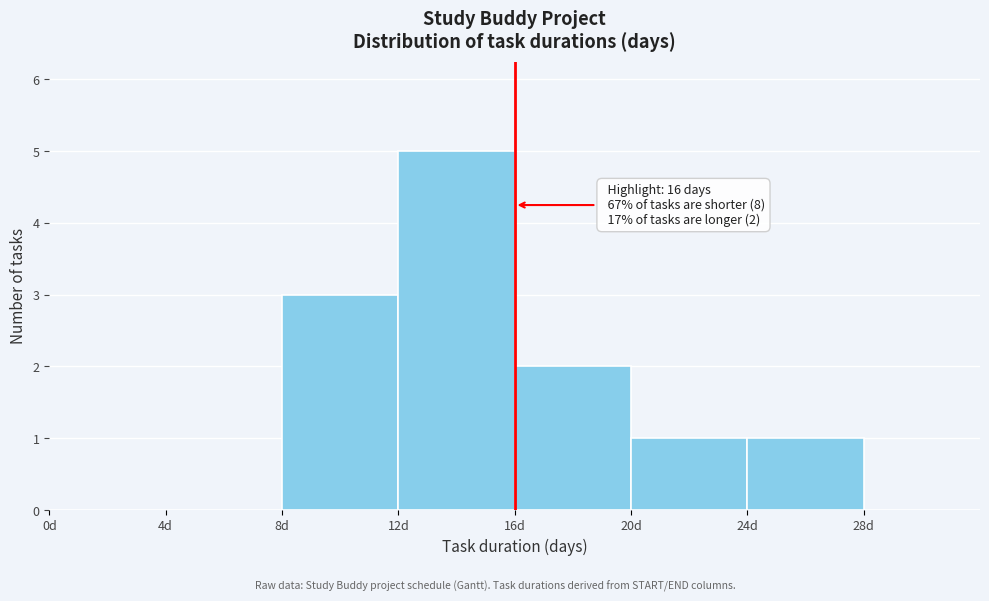

Which range on the x-axis has the tallest bar?

12 to 16